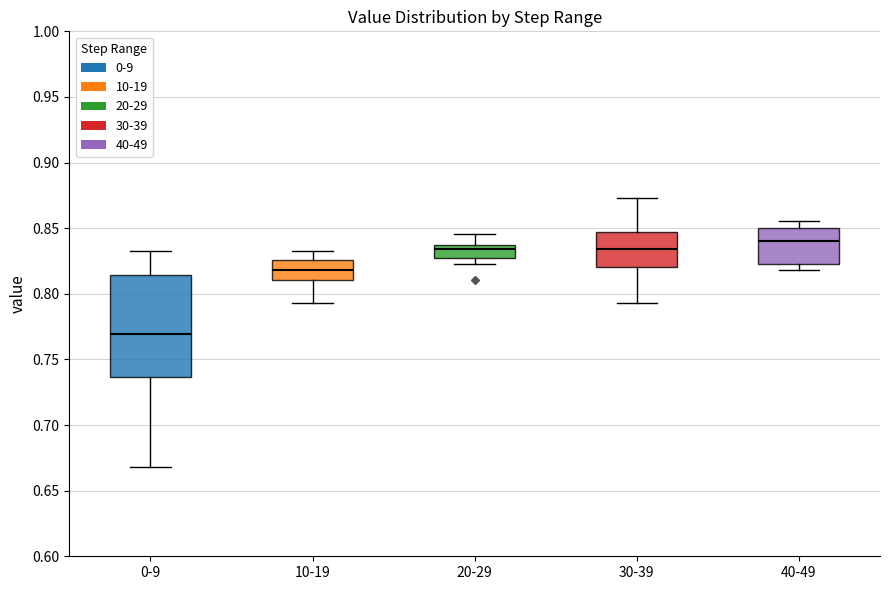

Which box is the tallest, from its lower edge to its upper edge?

0-9